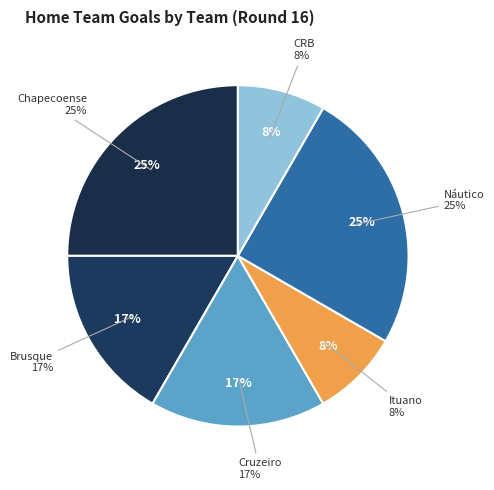

What portion of the pie excludes Cruzeiro?

83.3%